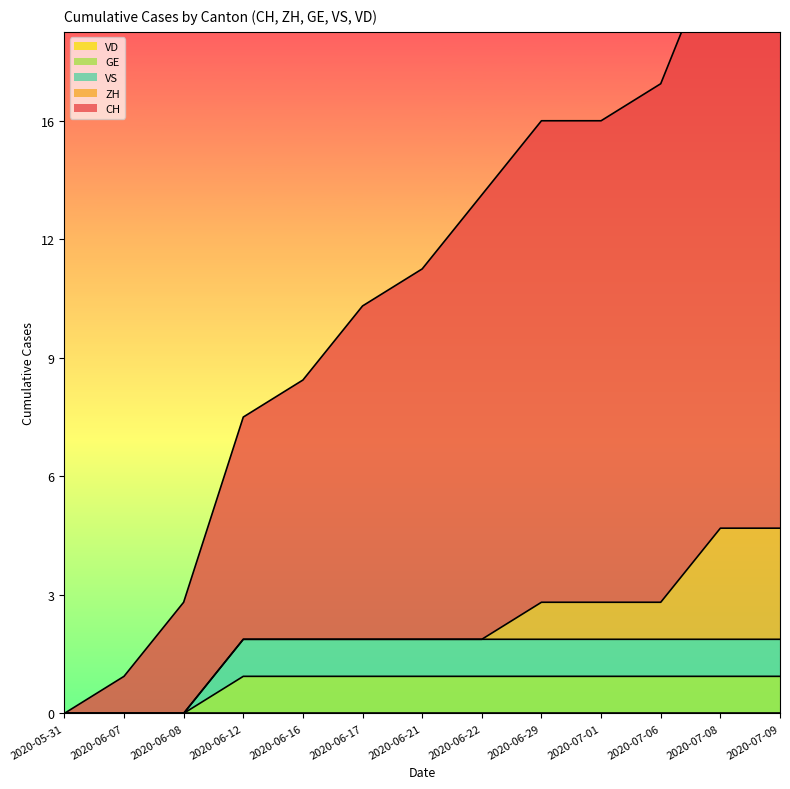

How many GE values are between 1 and 2?

10